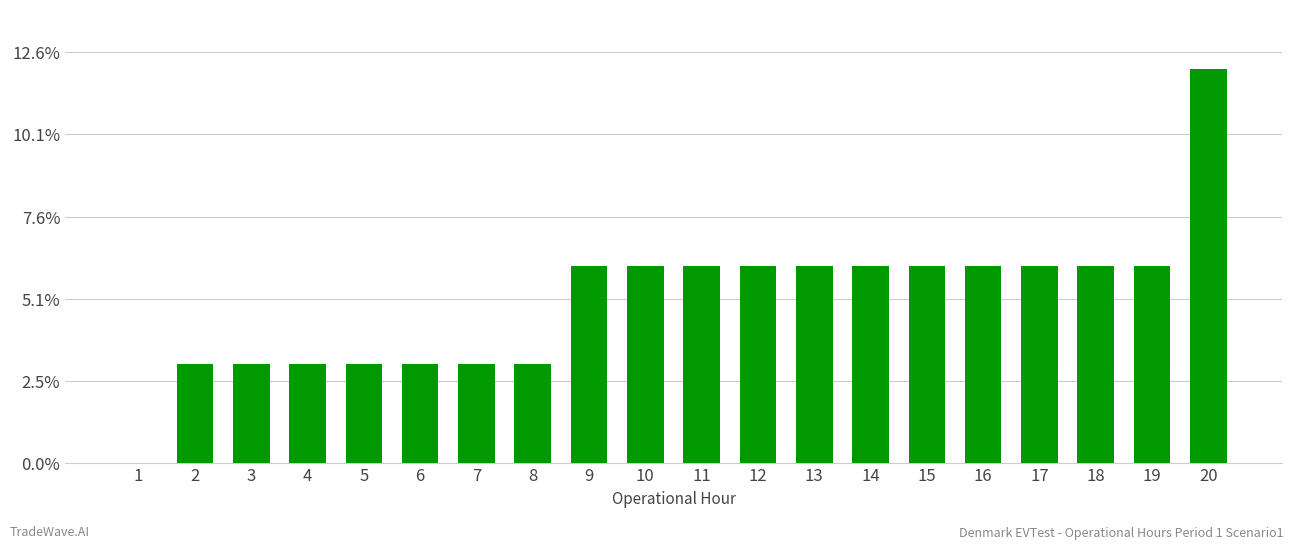

Are the bars horizontal?

No